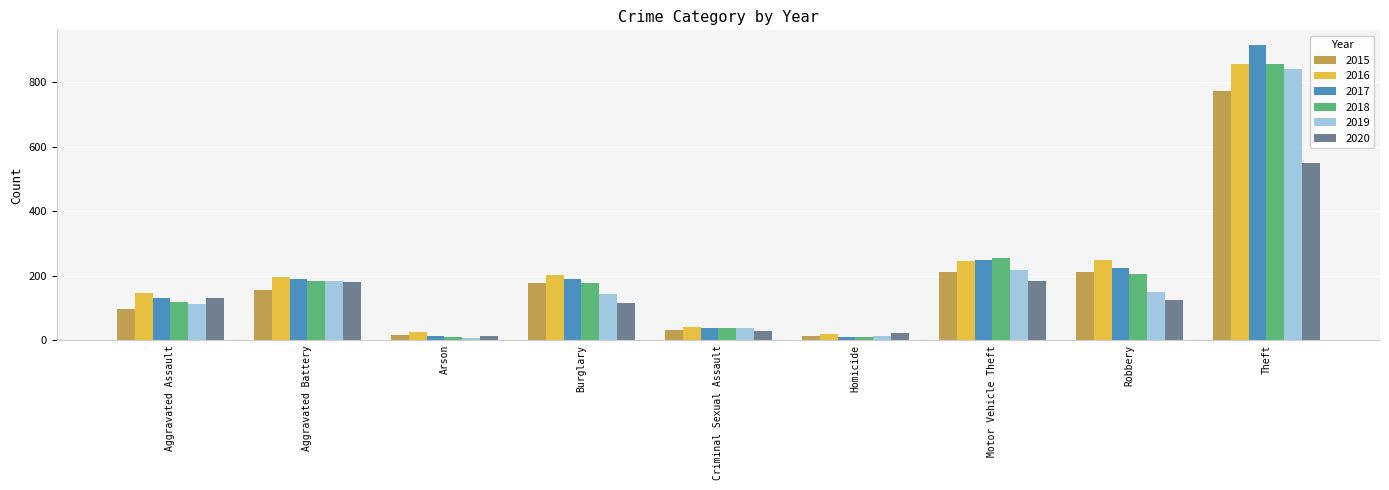

True or false: 2016 has a value of 247 at Robbery.

True